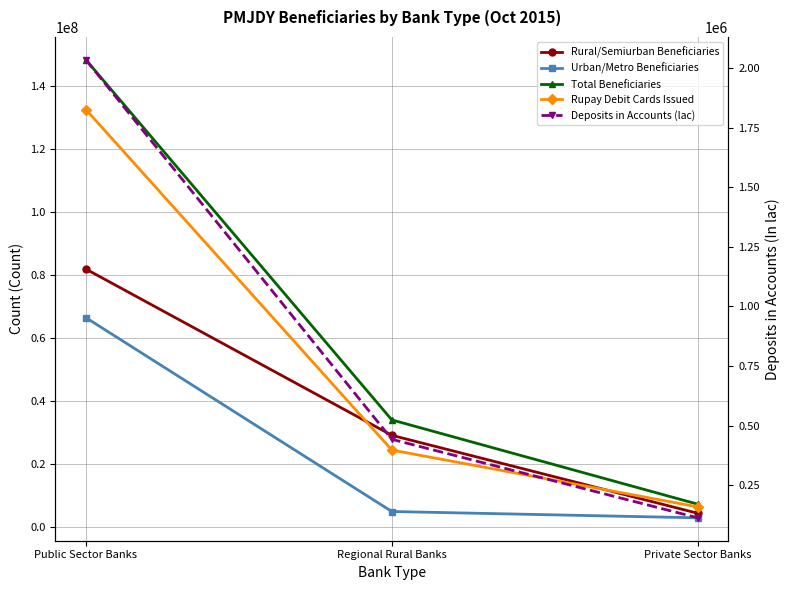

The value of Rural/Semiurban Beneficiaries at Private Sector Banks is 4332182.0. True or false?

True